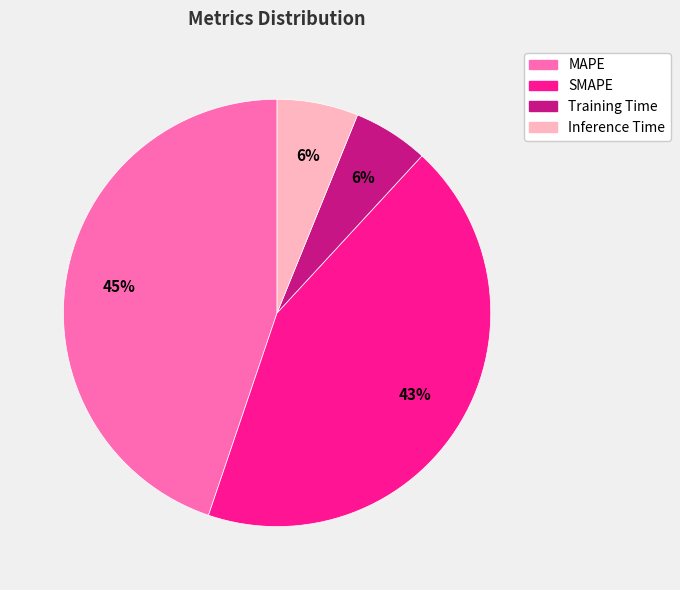

Does SMAPE represent more than half of the total?

No